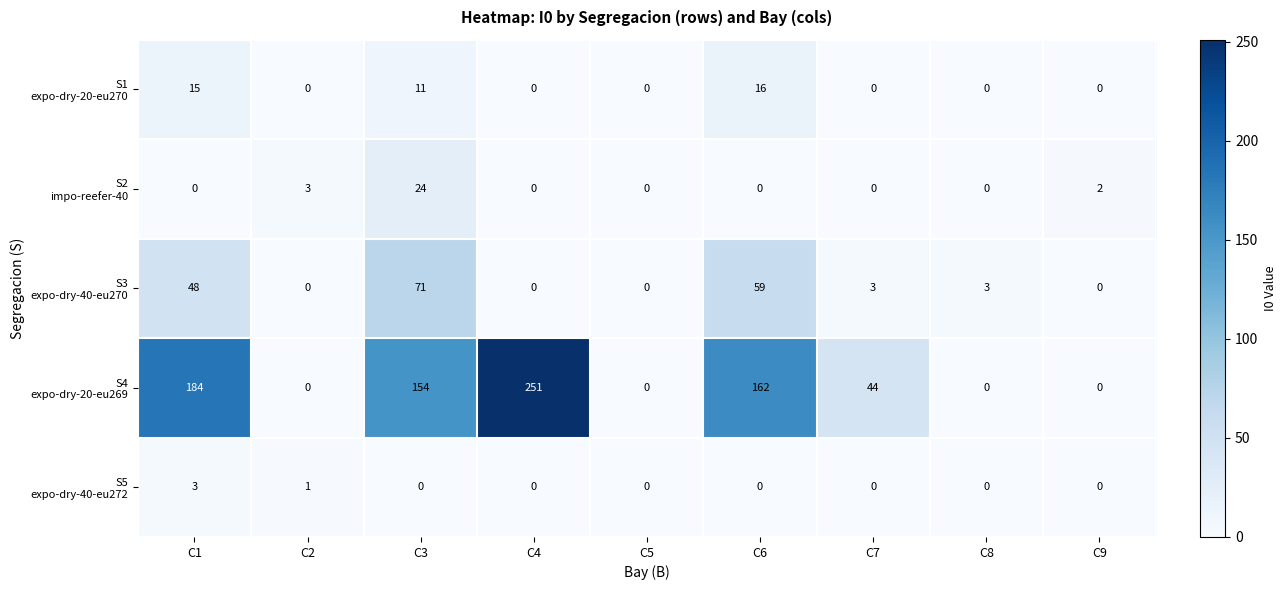

At which category is the sum across all series the highest?

C3